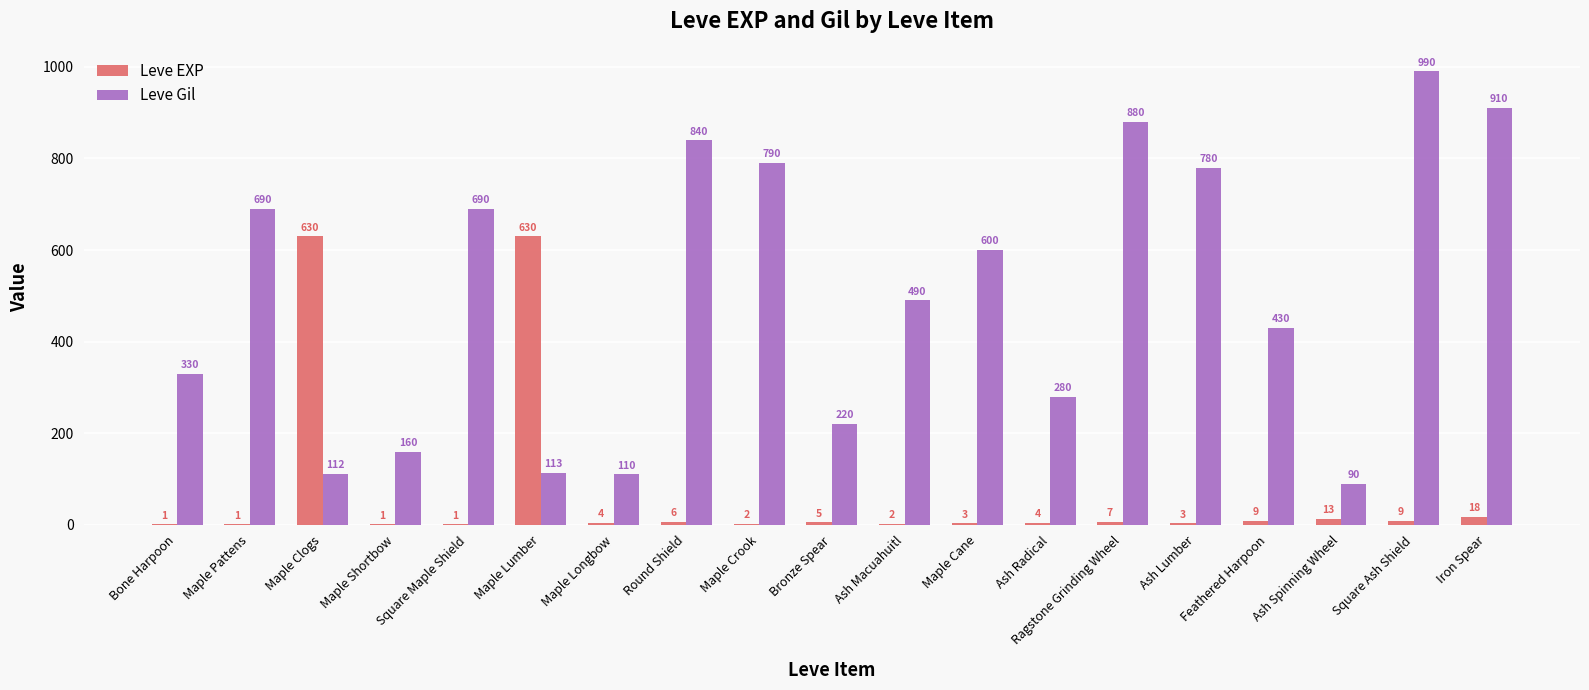

The value of Leve EXP at Ash Lumber is 3. True or false?

True